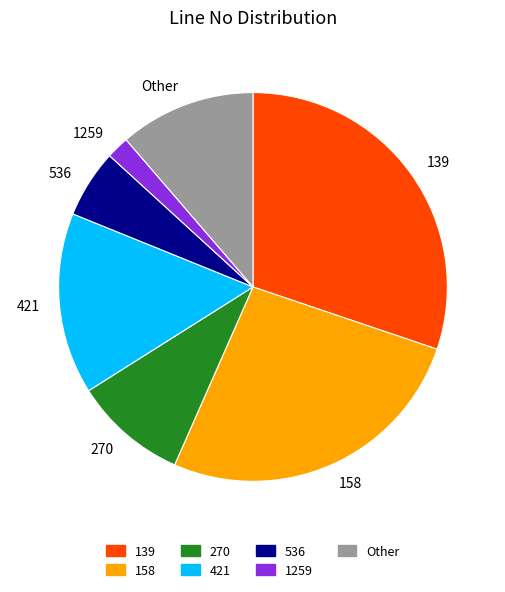

Do 270 and 139 together represent more than half of the pie?

No